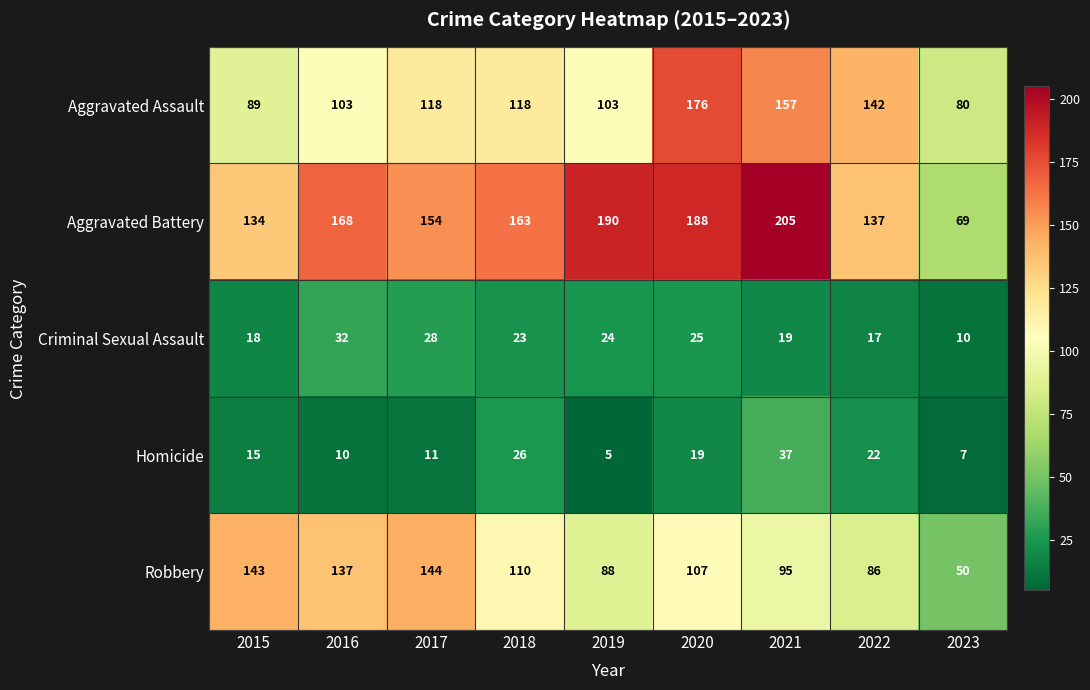

What is the total value across all series at 2018?

440